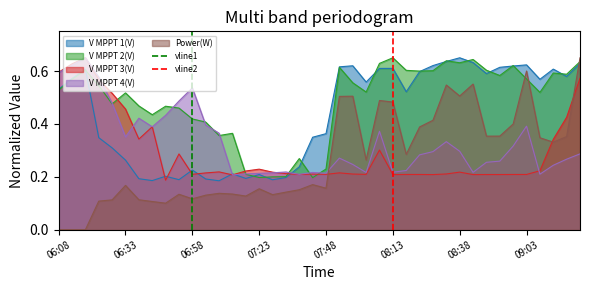

How many lines are shown in the chart?

2